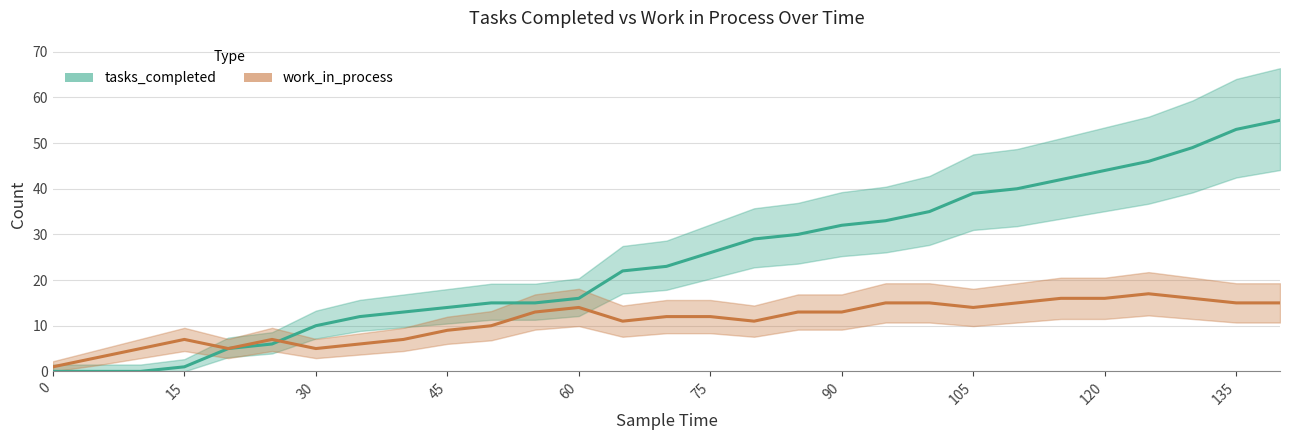

At how many categories does at least one series exceed 47?

3